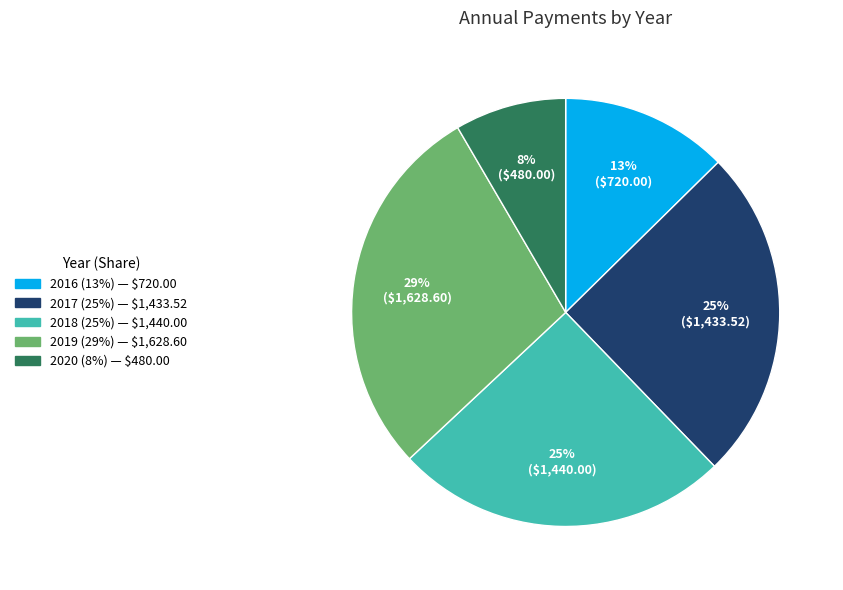

To the nearest percent, what portion does 2018 represent?

25%